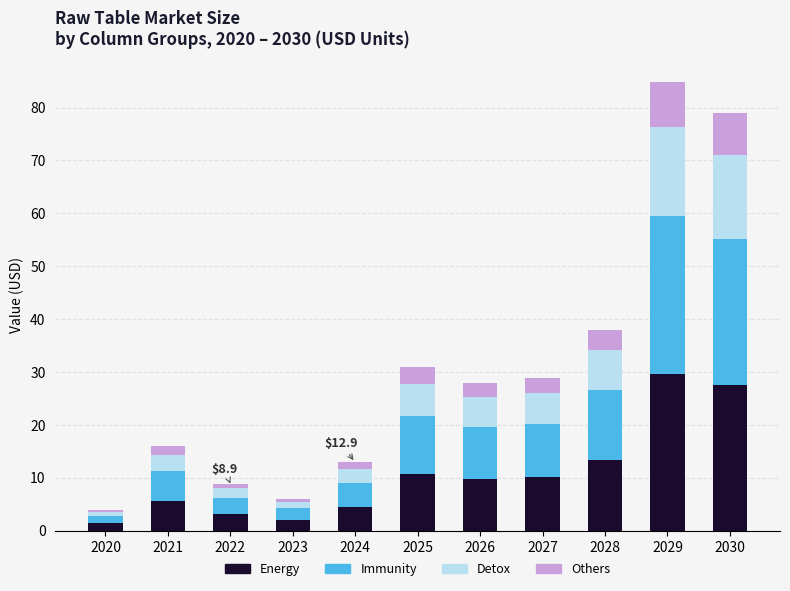

How many categories are shown in the chart?

11